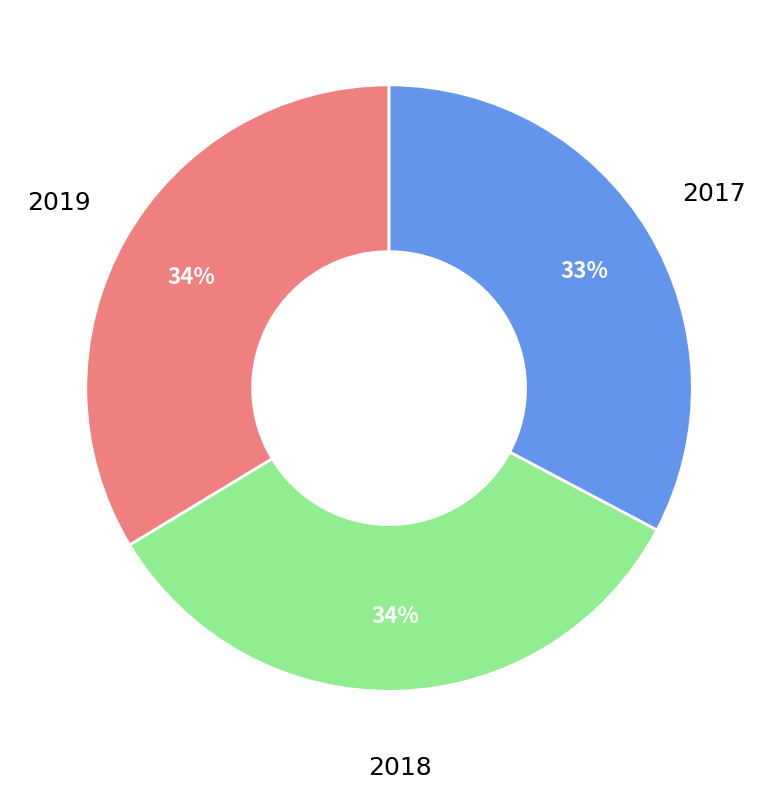

To the nearest percent, what is the difference between the largest and smallest slice percentages?

1%